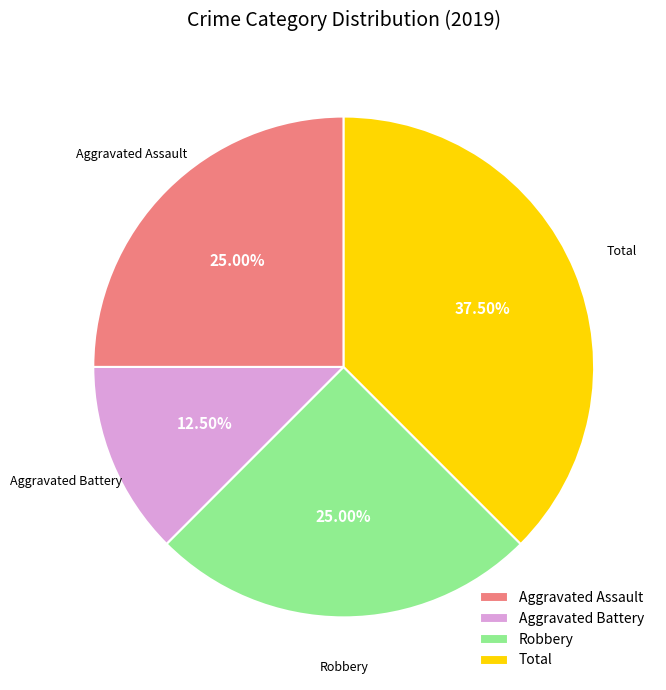

True or false: Robbery accounts for 25% of the total.

True